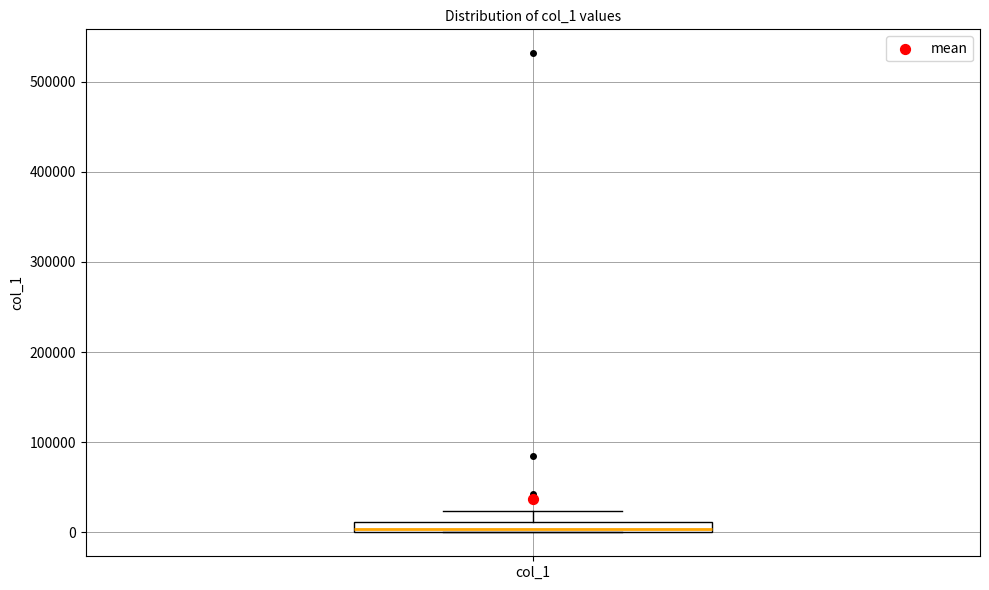

Where is the upper edge of the box for col_1 on the y-axis? The values are not printed on the chart, so give them approximately, as read against the axis.

10000